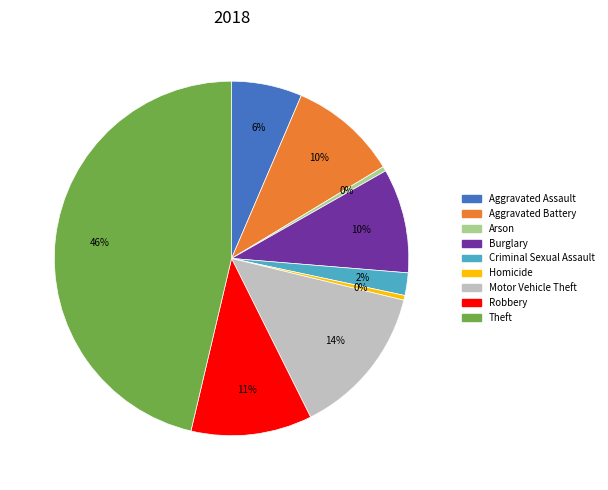

Between Theft and Motor Vehicle Theft, which is larger?

Theft